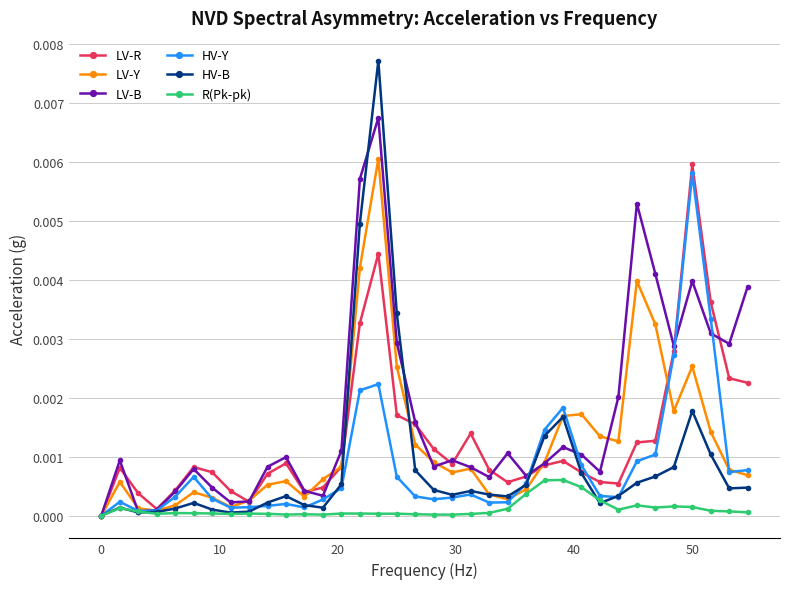

Which series has the largest total across all categories?

LV-B